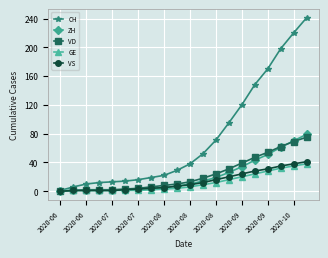

Count the number of categories in the chart.

20